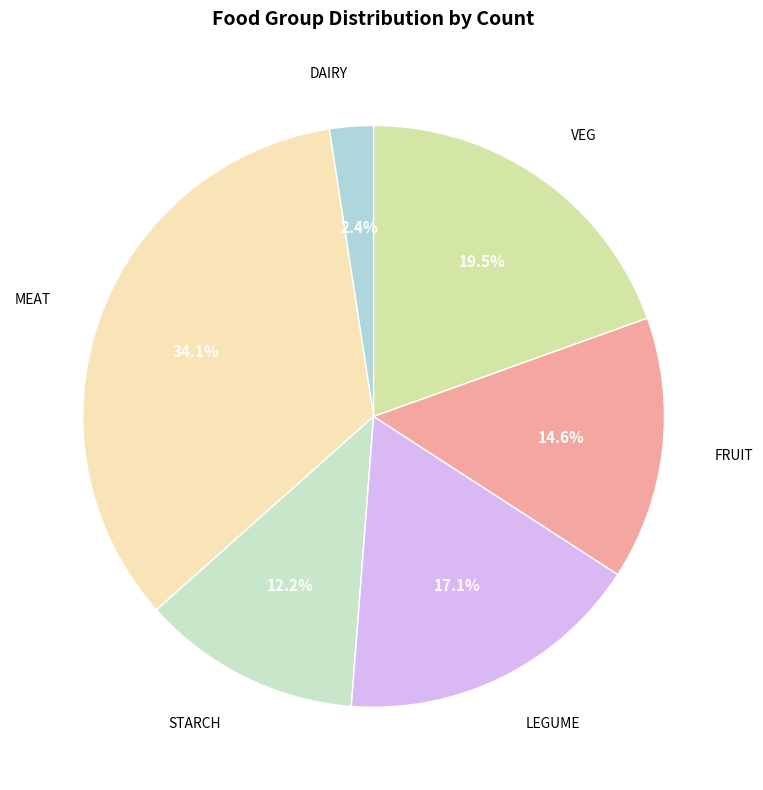

Is there any slice that represents more than half of the pie?

No